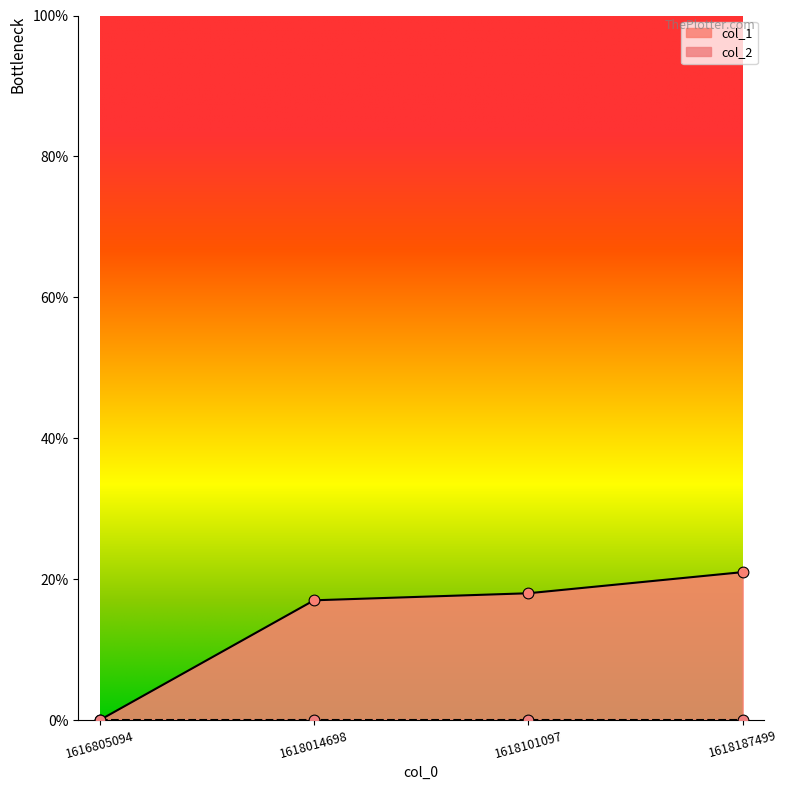

Approximately how many times larger is the value at 1618101097 compared to 1618187499?

0.9